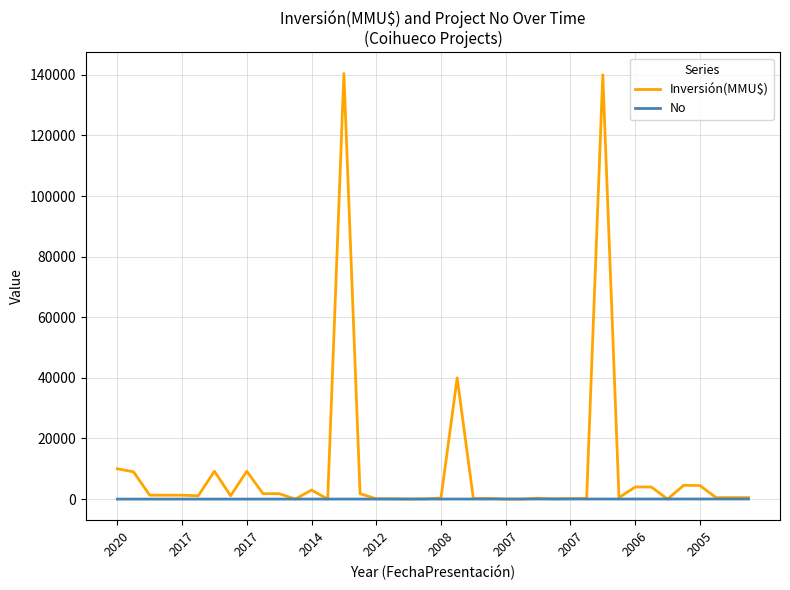

Count the number of categories in the chart.

40